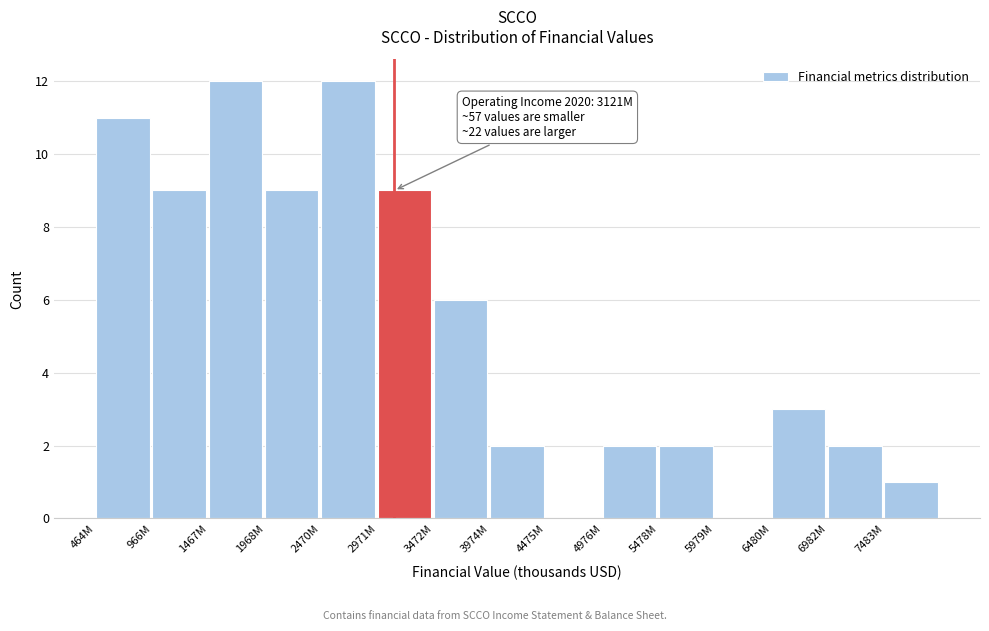

Reading right to left, transcribe all the data shown in this chart.

7483M=1	6982M=2	6480M=3	5979M=0	5478M=2	4976M=2	4475M=0	3974M=2	3472M=6	2971M=9	2470M=12	1968M=9	1467M=12	966M=9	464M=11